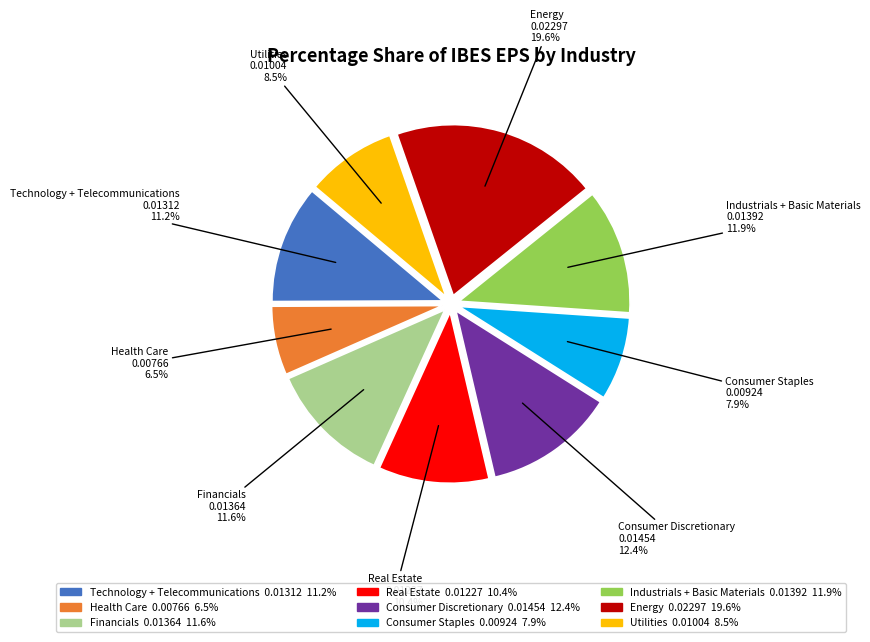

Is Utilities the majority of the pie?

No